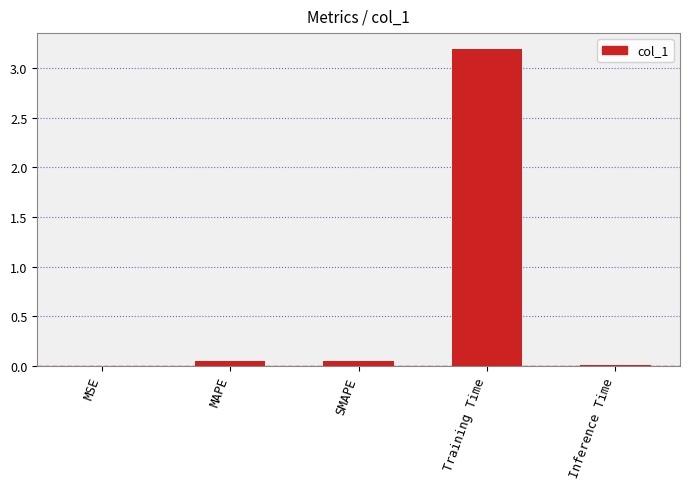

Are the bars grouped side by side (vs. stacked)?

No